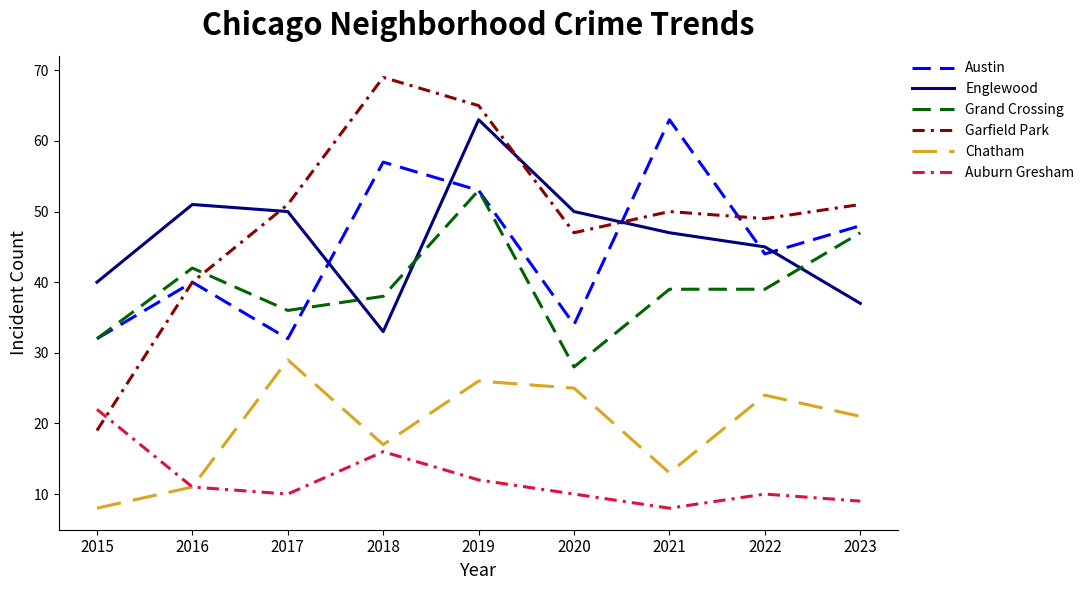

How many interior local valleys does the Chatham series have?

2